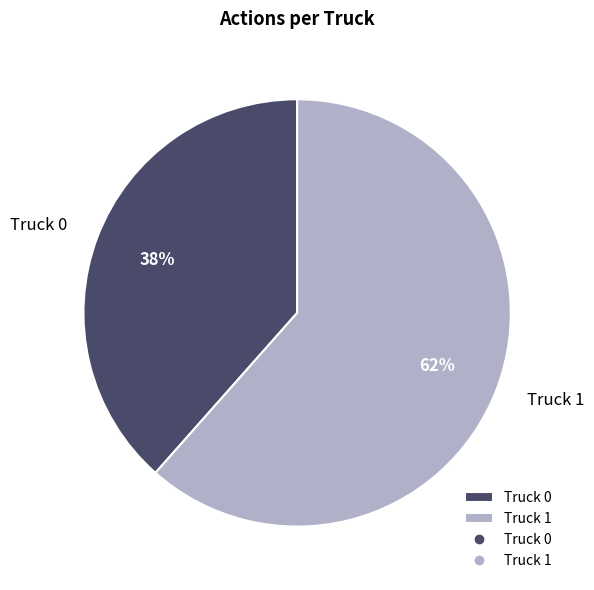

Which has a higher value, Truck 0 or Truck 1?

Truck 1